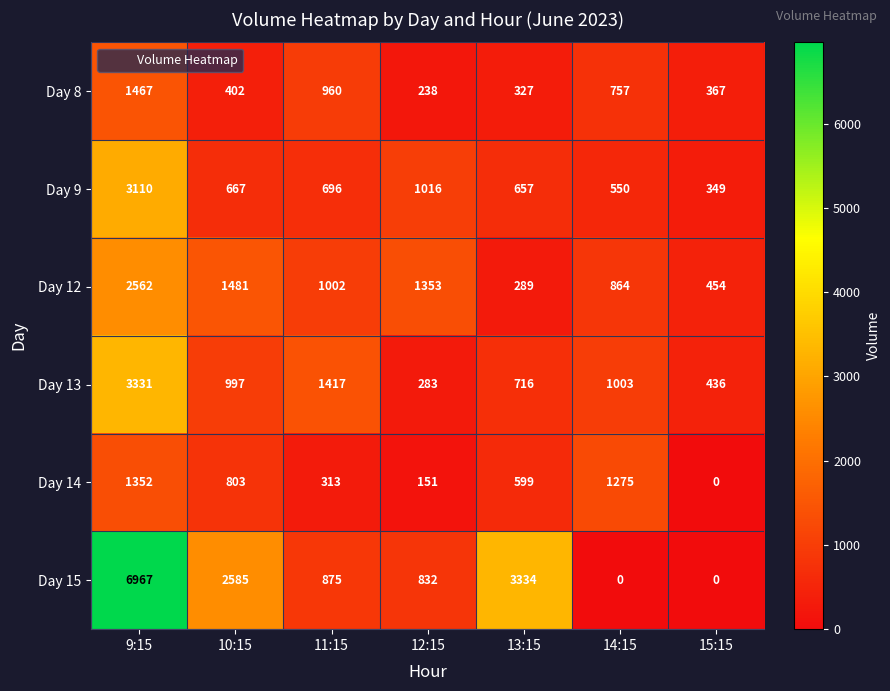

What is the total value across all series at 14:15?

4449